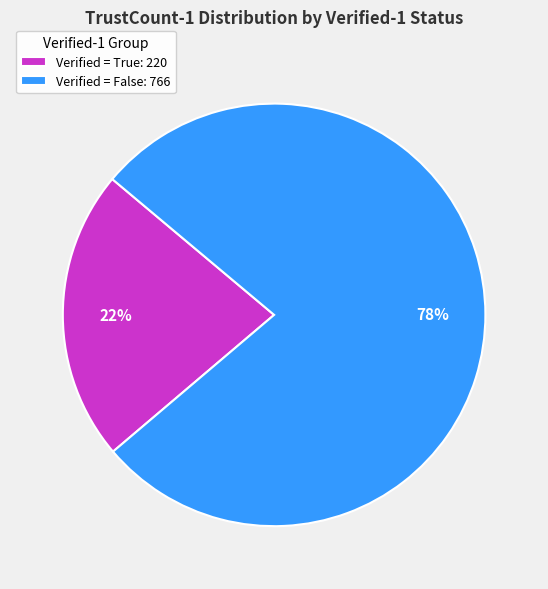

Is the sum of Verified = False: 766 and Verified = True: 220 greater than half?

Yes